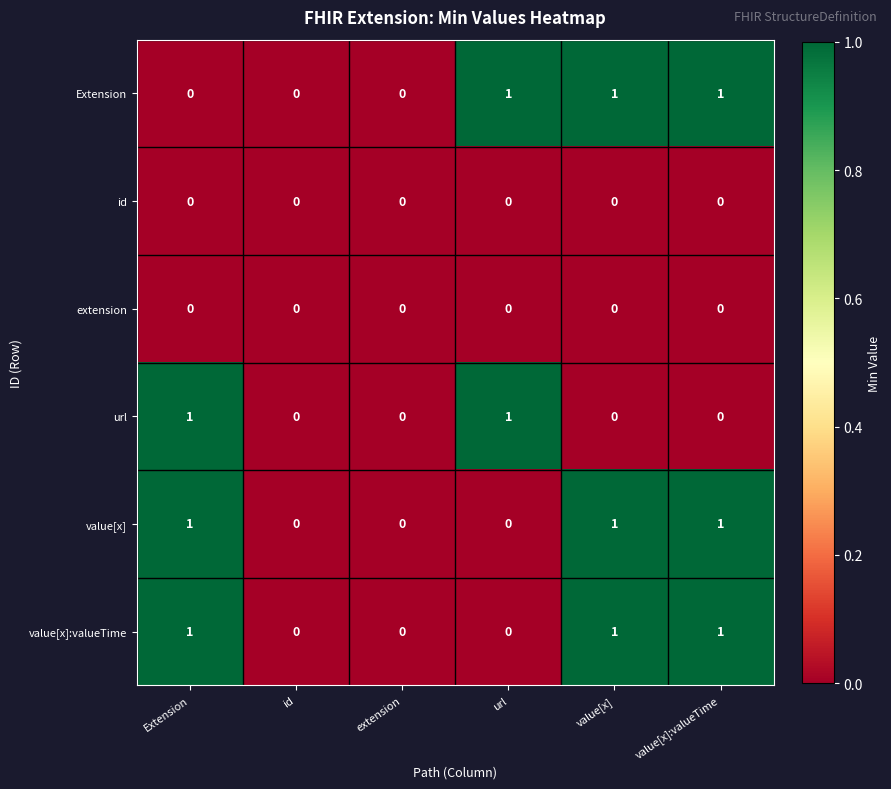

Is it true that Extension equals 0 at Extension?

True